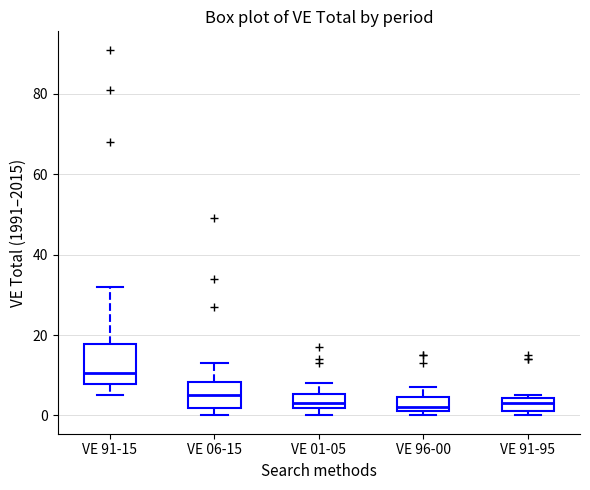

Reading left to right, read every box against the y-axis: the position of its median line, the range the box covers, and the ends of its whiskers. The values are not printed on the chart, so give them approximately, as read against the axis.

VE 91-15: median 10, box 8 to 18, whiskers 6 to 32
VE 06-15: median 6, box 2 to 8, whiskers 0 to 14
VE 01-05: median 4, box 2 to 6, whiskers 0 to 8
VE 96-00: median 2 (just above the box's lower edge), box 2 to 4, whiskers 0 to 8
VE 91-95: median 4 (inside the box), box 2 to 4, whiskers 0 to 6